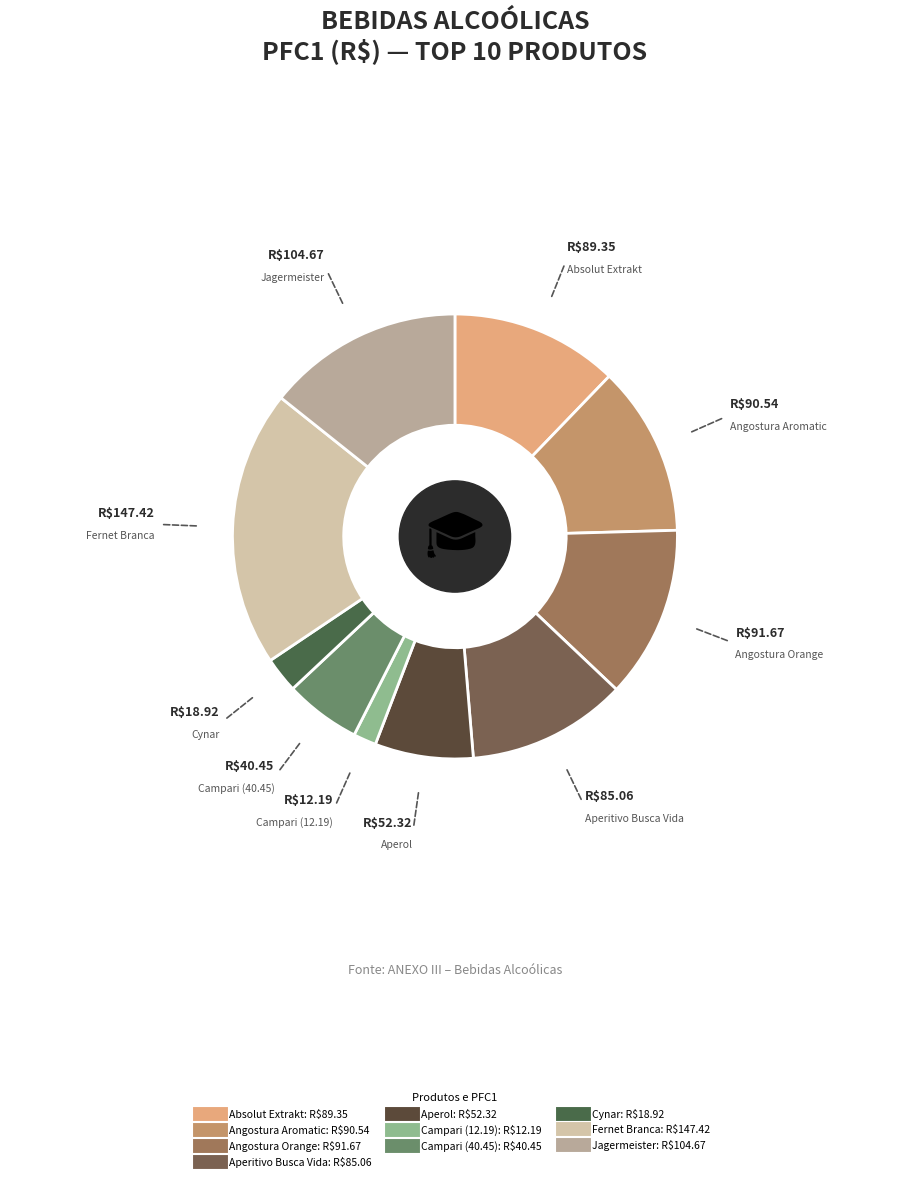

Which slice is the largest?

Fernet Branca